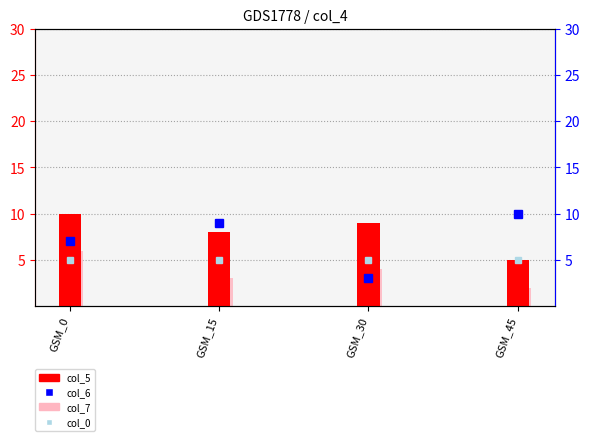

Between GSM_0 and GSM_15, which series saw the biggest shift?

col_7